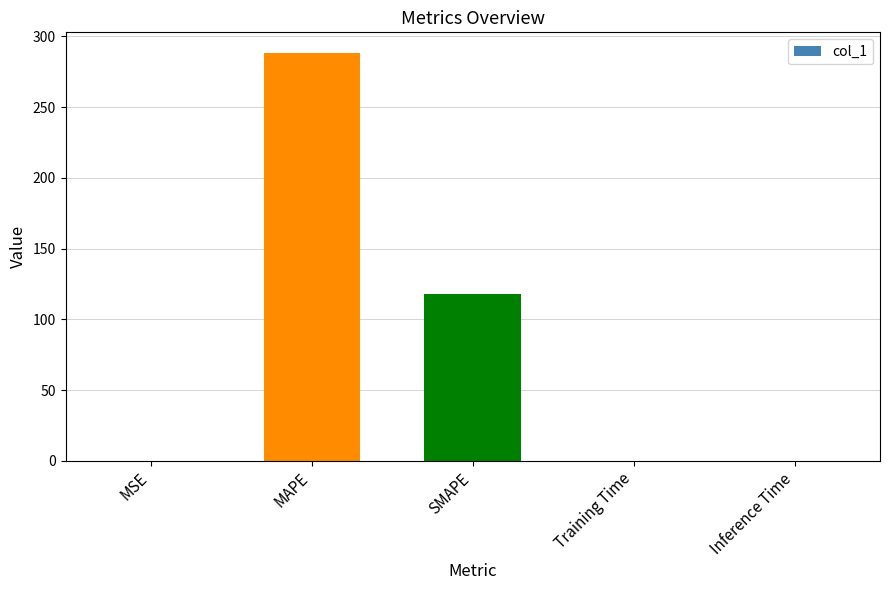

What is the sum of all values?

406.7